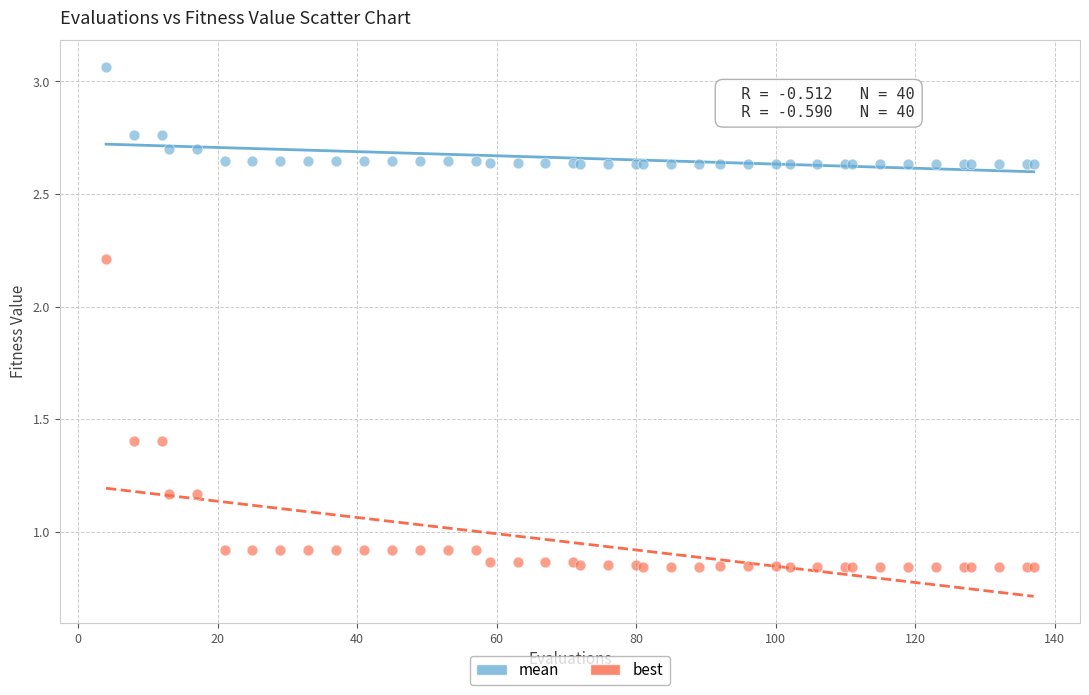

Which series contains the lowest Y value?

best